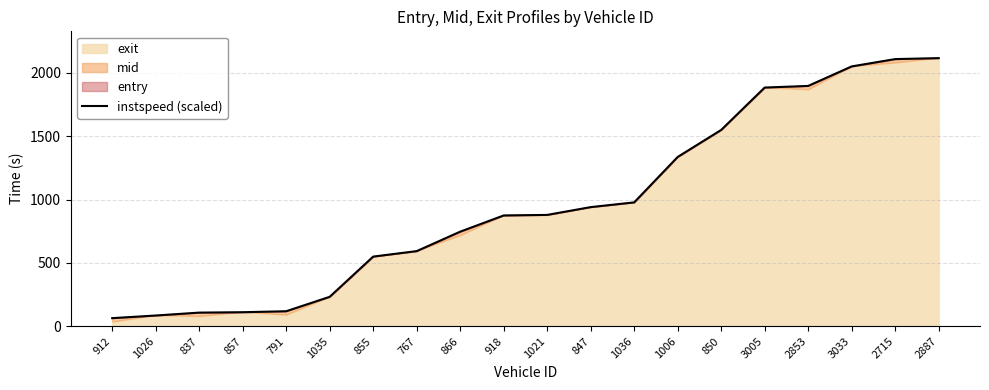

Rank the categories by value from lowest to highest.

912, 1026, 837, 857, 791, 1035, 855, 767, 866, 918, 1021, 847, 1036, 1006, 850, 3005, 2853, 3033, 2715, 2887